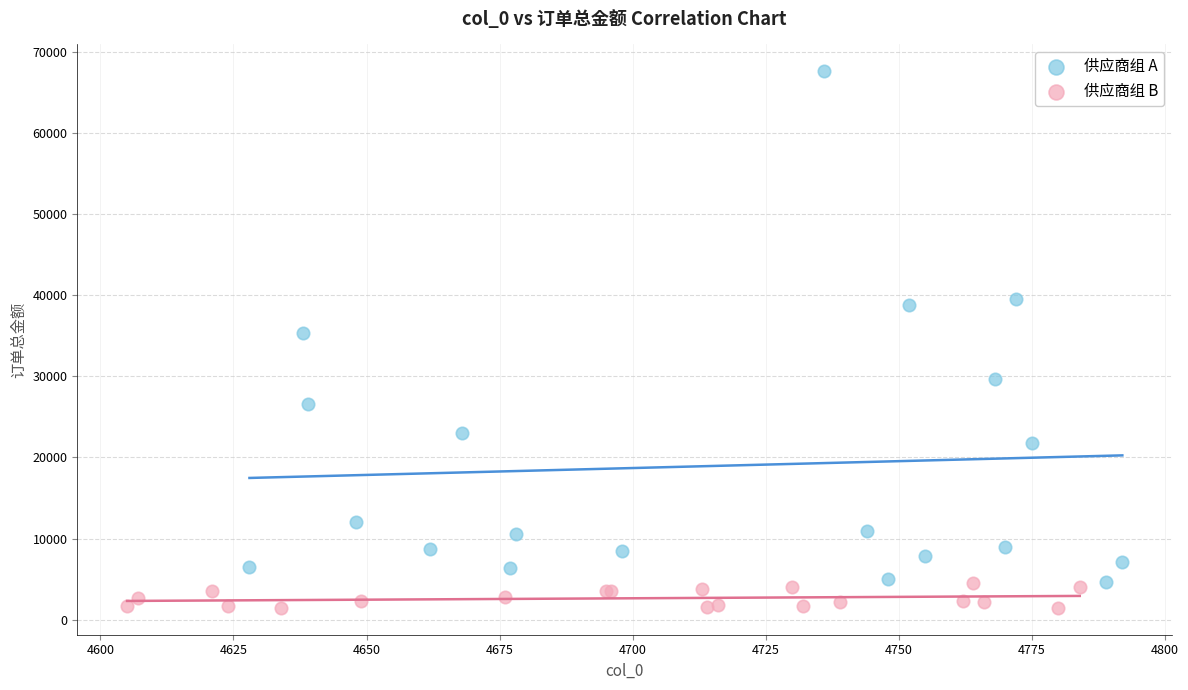

Which series reaches the minimum Y coordinate?

供应商组 B